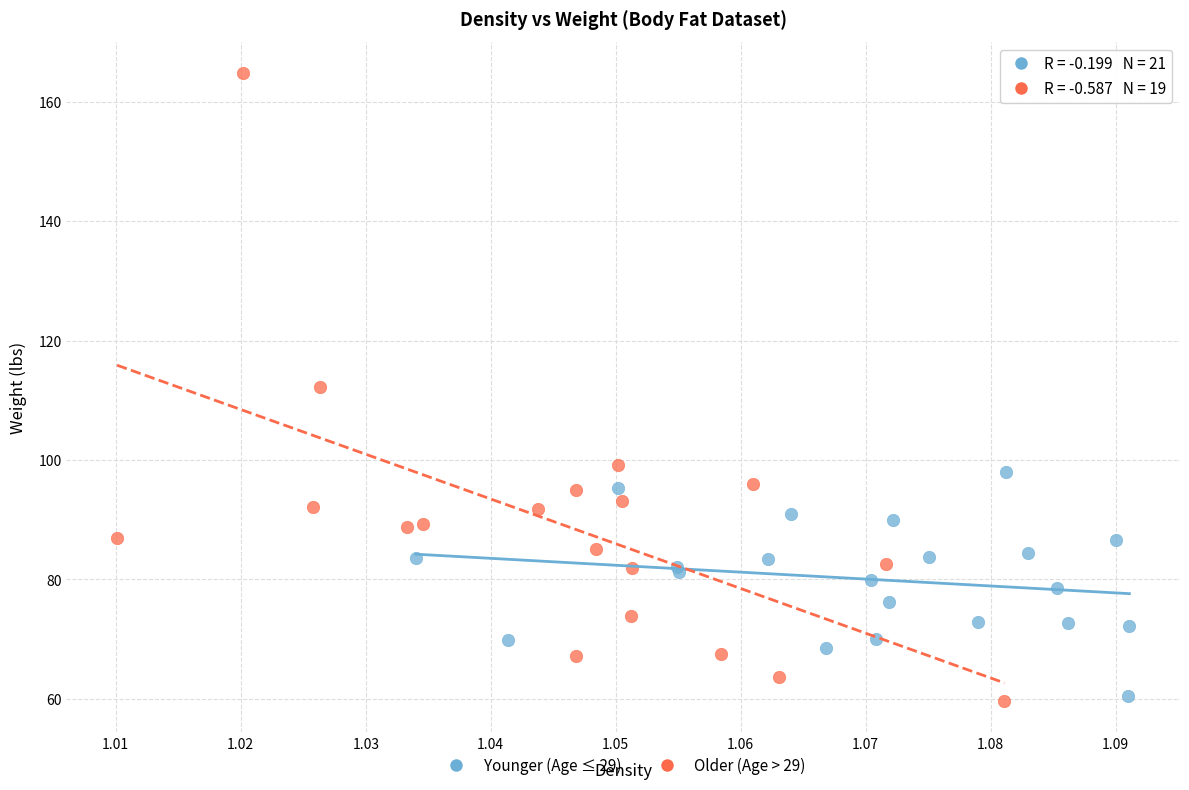

What are all the series names shown in the legend?

Younger (Age ≤ 29), Older (Age > 29)